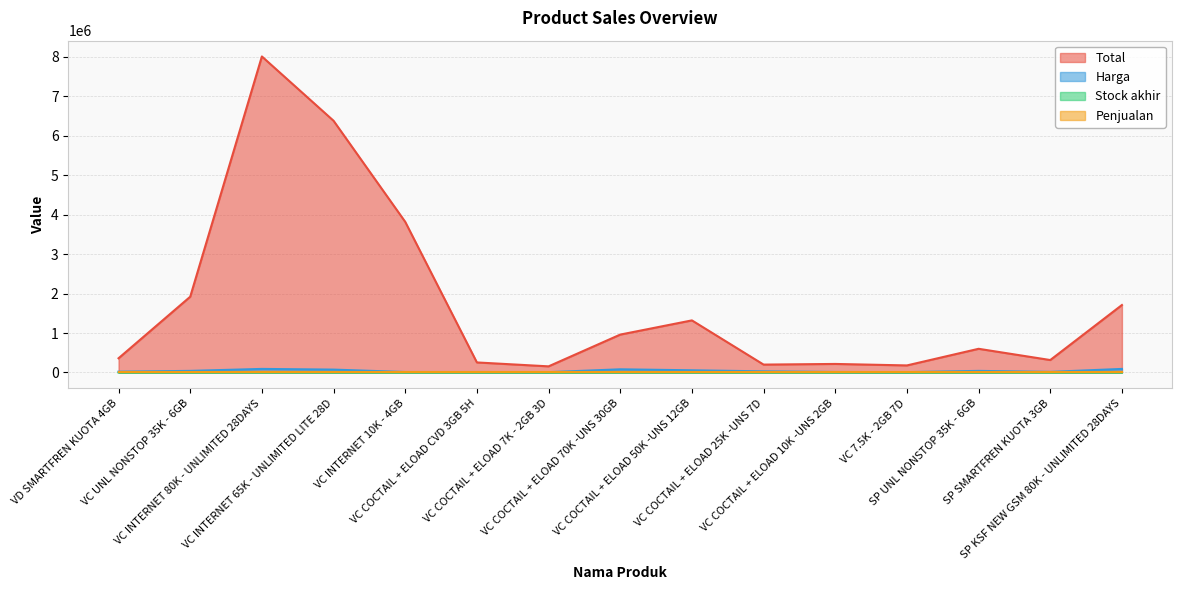

At which category does the chart reach its peak across all series?

VC INTERNET 80K - UNLIMITED 28DAYS